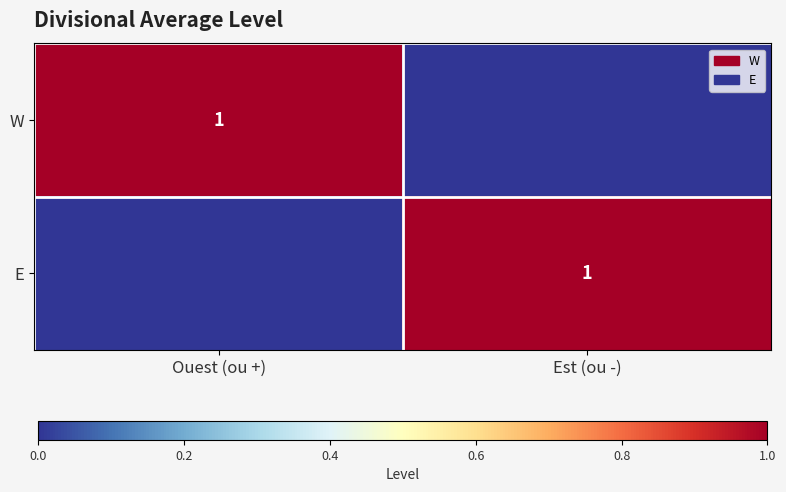

True or false: E has a value of 1 at Est (ou -).

True